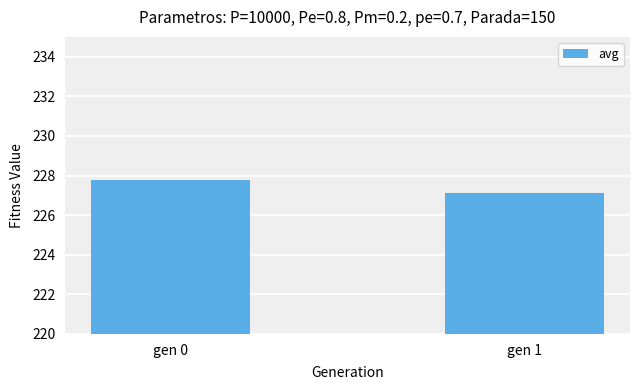

Reading left to right, transcribe all the data shown in this chart.

gen 0=227.8	gen 1=227.1